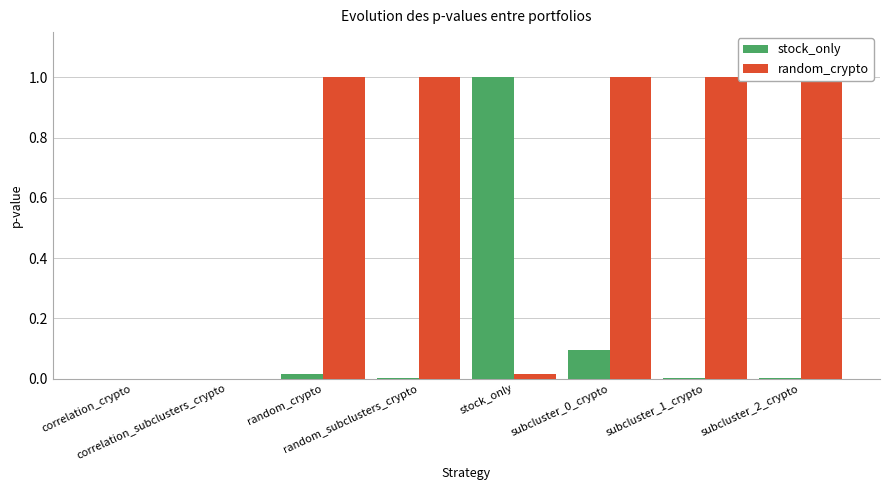

Reading left to right, list all the values displayed in this chart.

stock_only: correlation_crypto=0.0	correlation_subclusters_crypto=0.0	random_crypto=0.0	random_subclusters_crypto=0.0	stock_only=1.0	subcluster_0_crypto=0.1	subcluster_1_crypto=0.0	subcluster_2_crypto=0.0
random_crypto: correlation_crypto=0.0	correlation_subclusters_crypto=0.0	random_crypto=1.0	random_subclusters_crypto=1.0	stock_only=0.0	subcluster_0_crypto=1.0	subcluster_1_crypto=1.0	subcluster_2_crypto=1.0